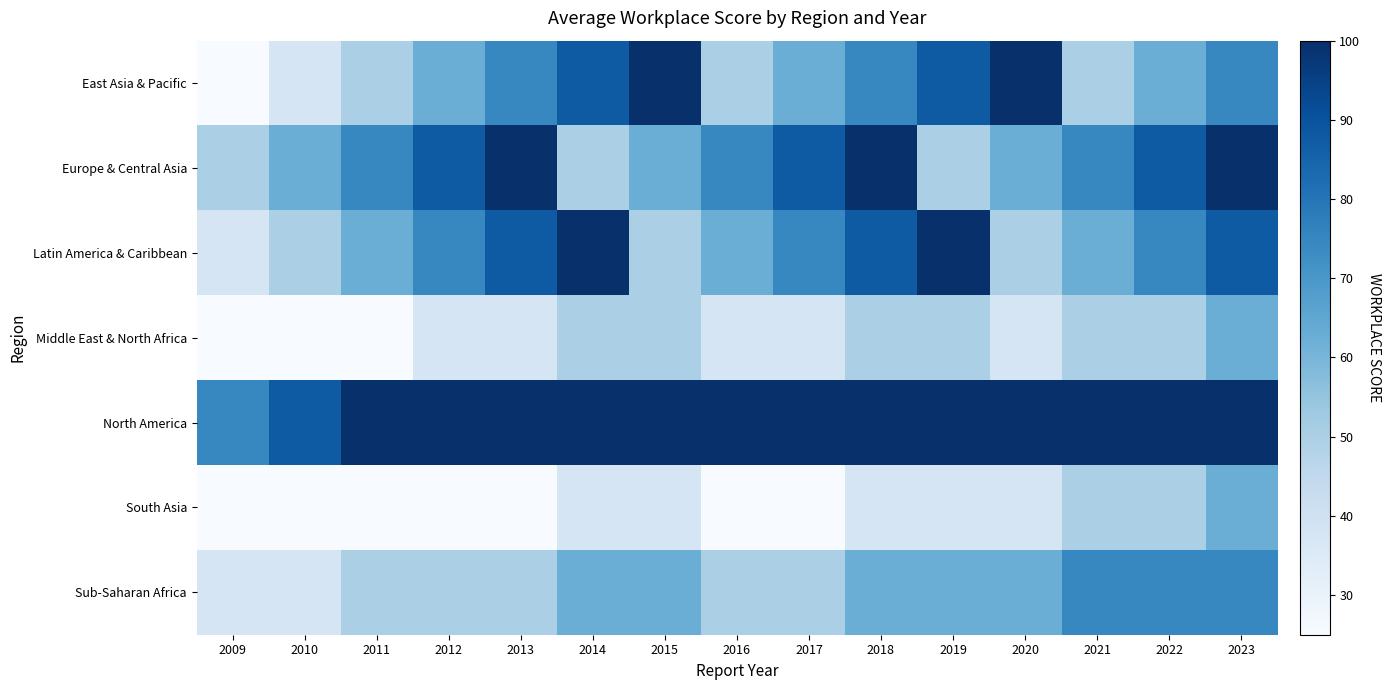

Rank the series at 2017 from highest to lowest value.

North America, Europe & Central Asia, Latin America & Caribbean, East Asia & Pacific, Sub-Saharan Africa, Middle East & North Africa, South Asia